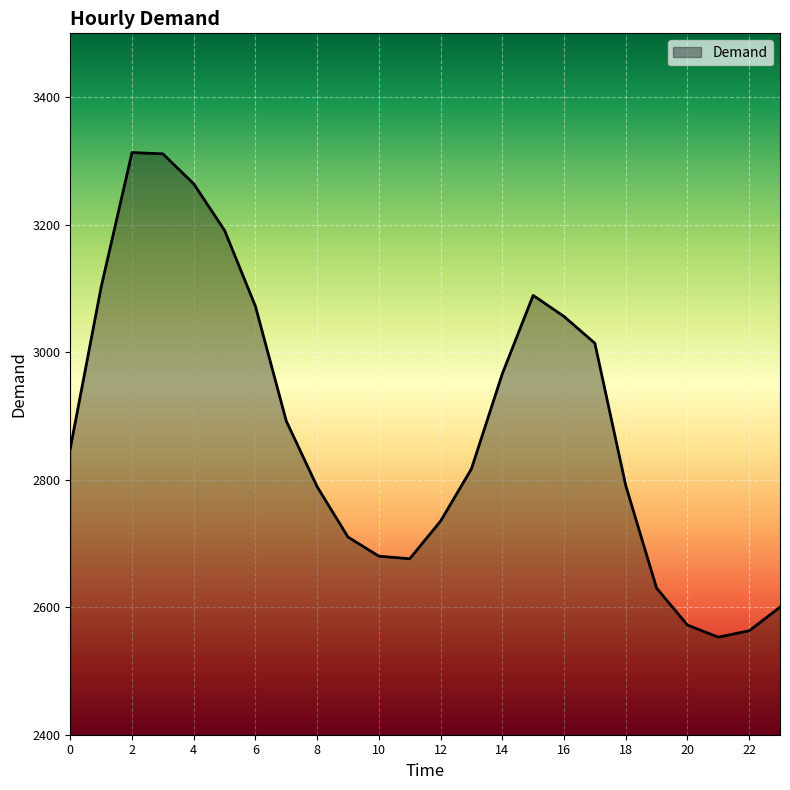

What is the difference between the maximum and minimum values?

760